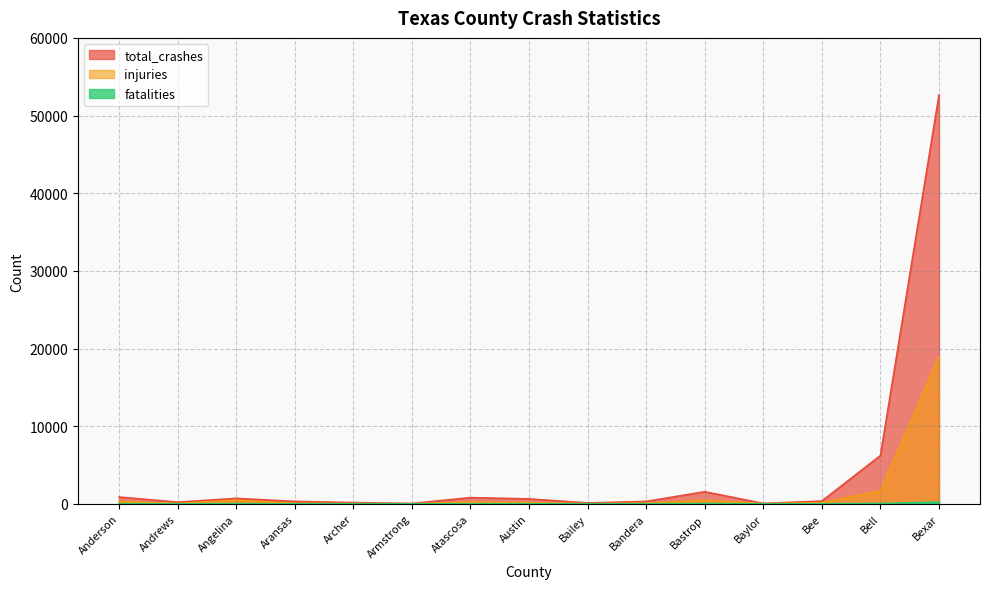

At Bailey, list the series in order from largest to smallest.

total_crashes, injuries, fatalities